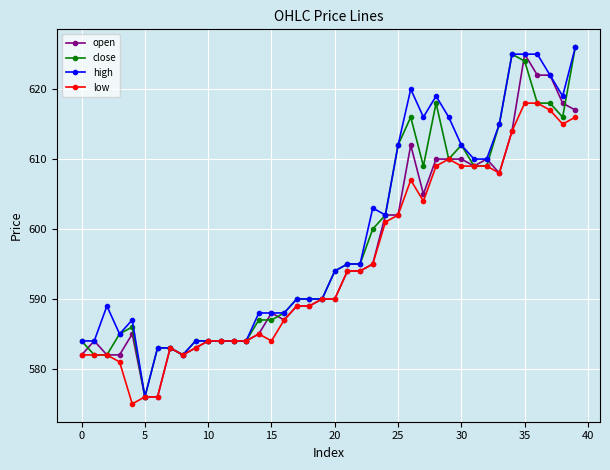

True or false: close has more than 0 points higher than both neighbors.

True